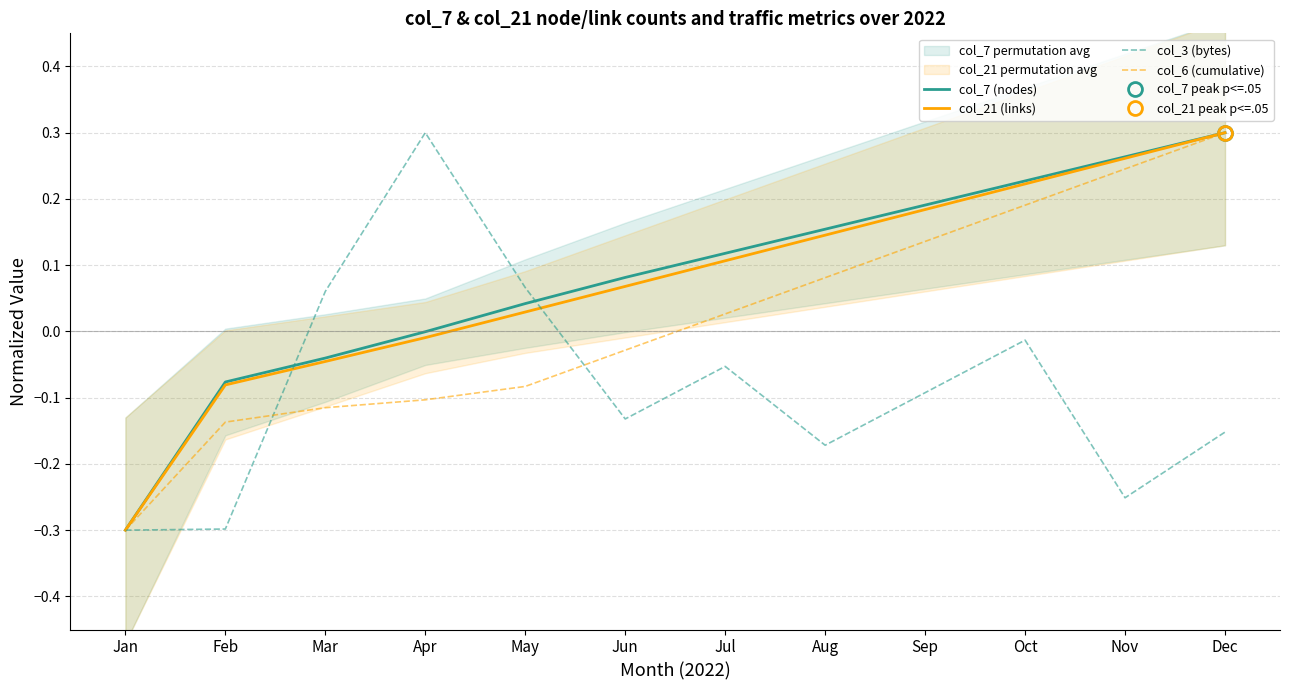

Which category has the highest value in the col_7 (nodes) series?

Dec